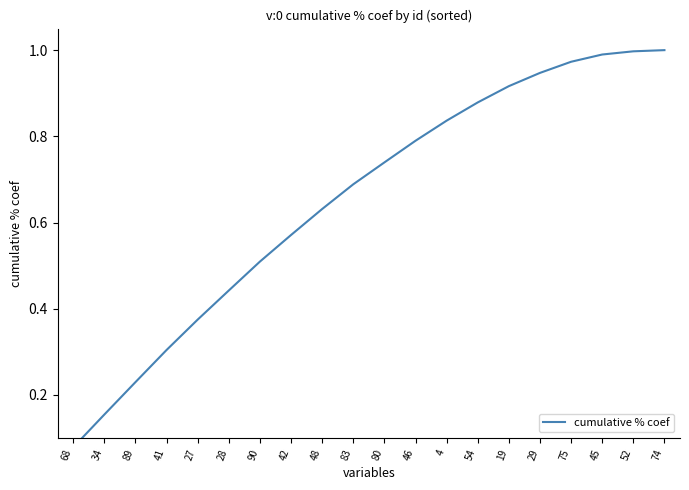

The chart shows a value of 0.9 at 19. True or false?

True